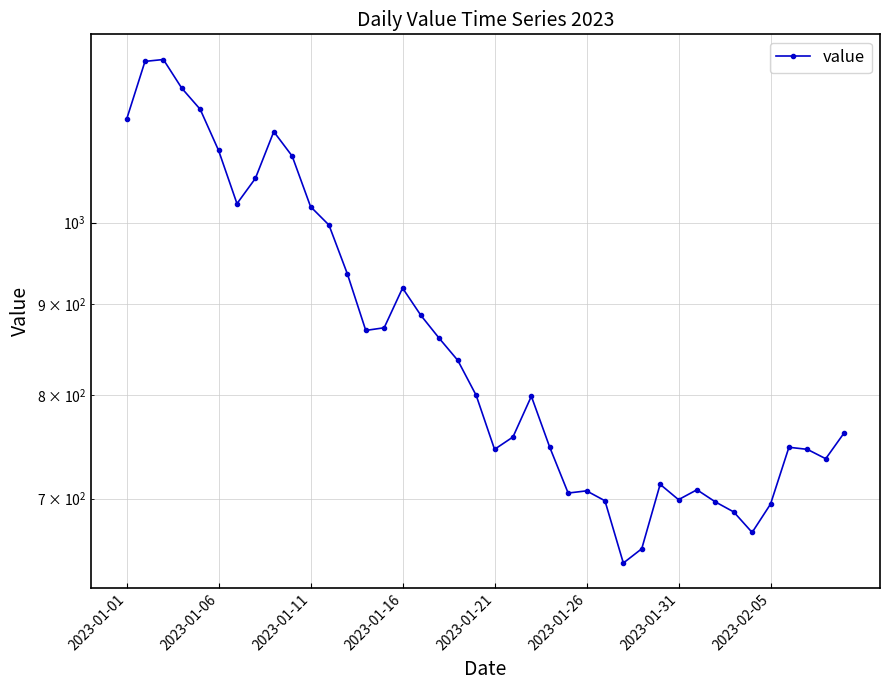

How many data points does each series have?

40